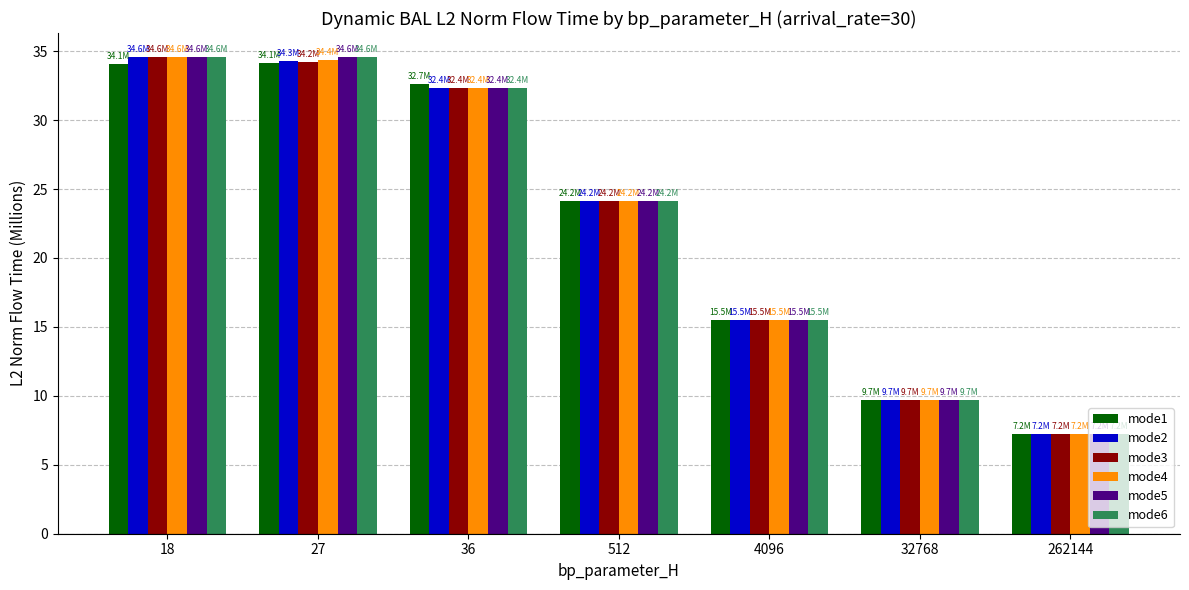

What is the sum of the mode4 values at 18 and 27?

69.0